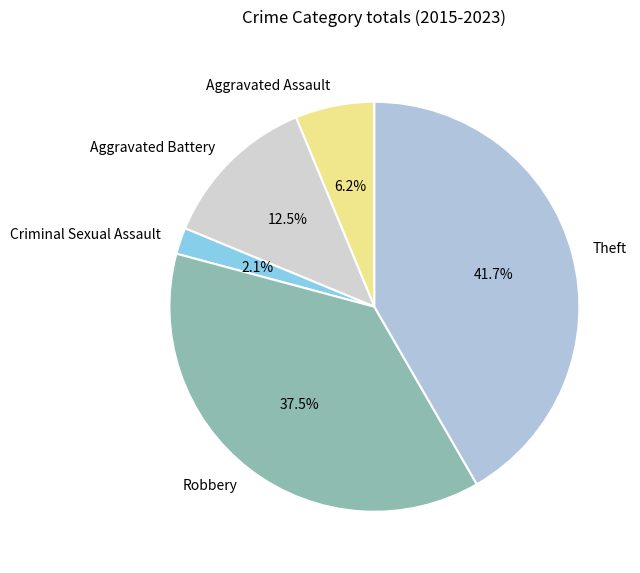

What percentage is NOT represented by Robbery?

62.5%